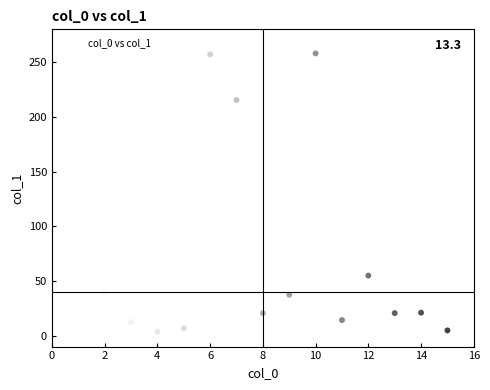

What is the range of X values (max minus min)?

14.0